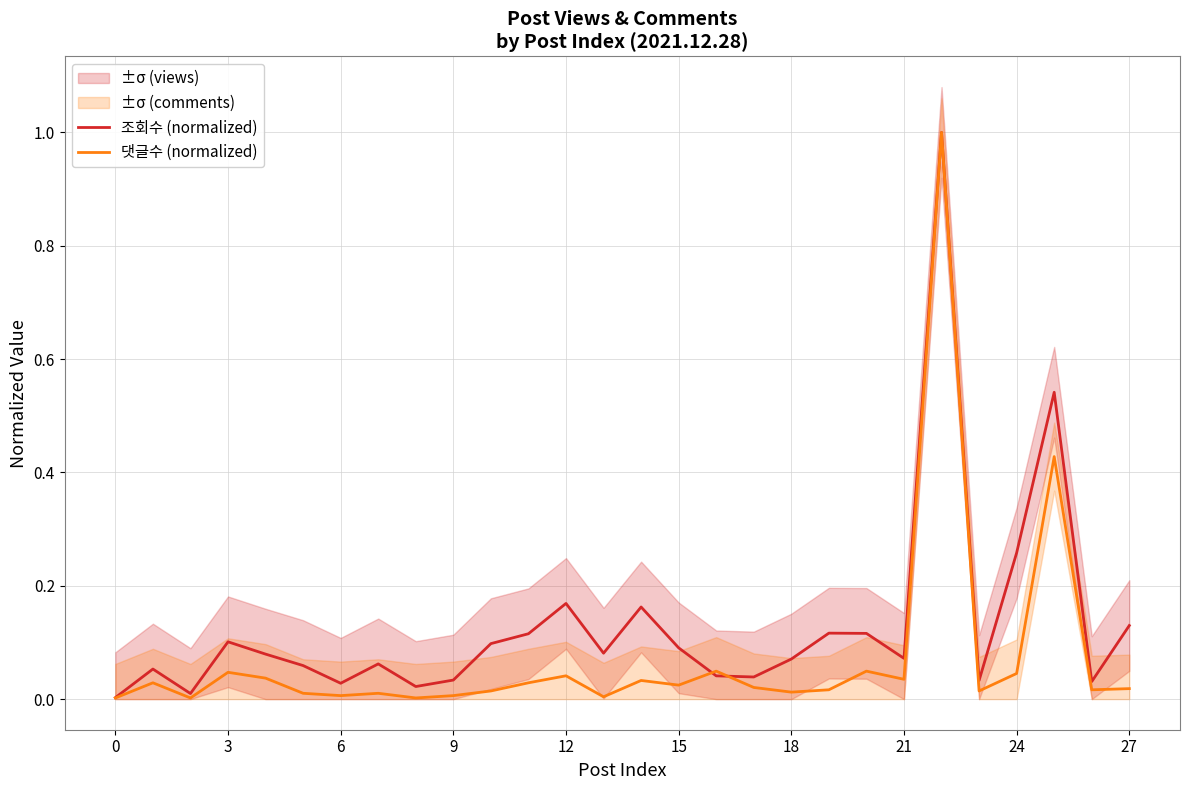

Between which two adjacent categories do 조회수 (normalized) and 댓글수 (normalized) first intersect?

15 and 16